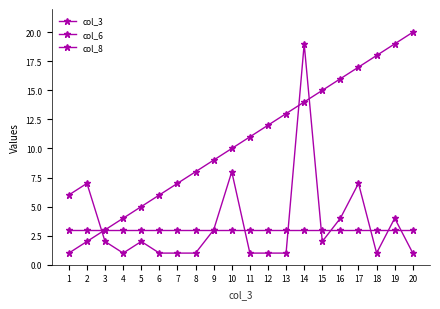

Where does the col_6 series first go above 2?

1